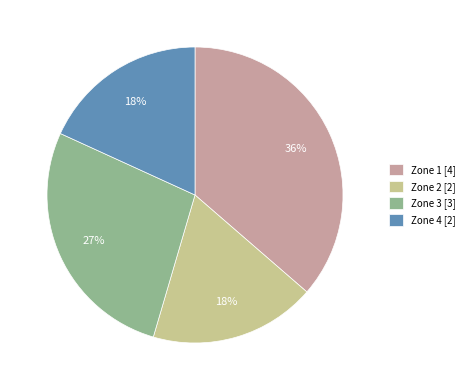

Between Zone 2 and Zone 3, which is larger?

Zone 3